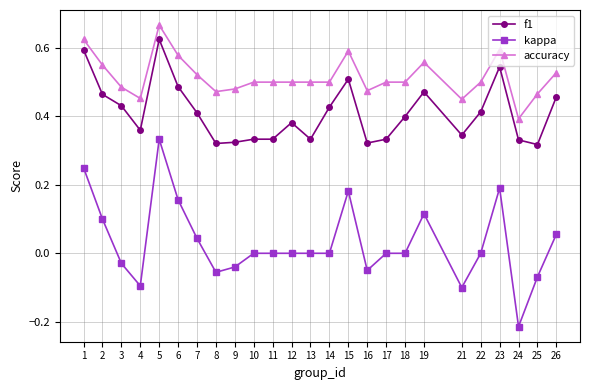

At which category does the chart reach its minimum across all series?

24